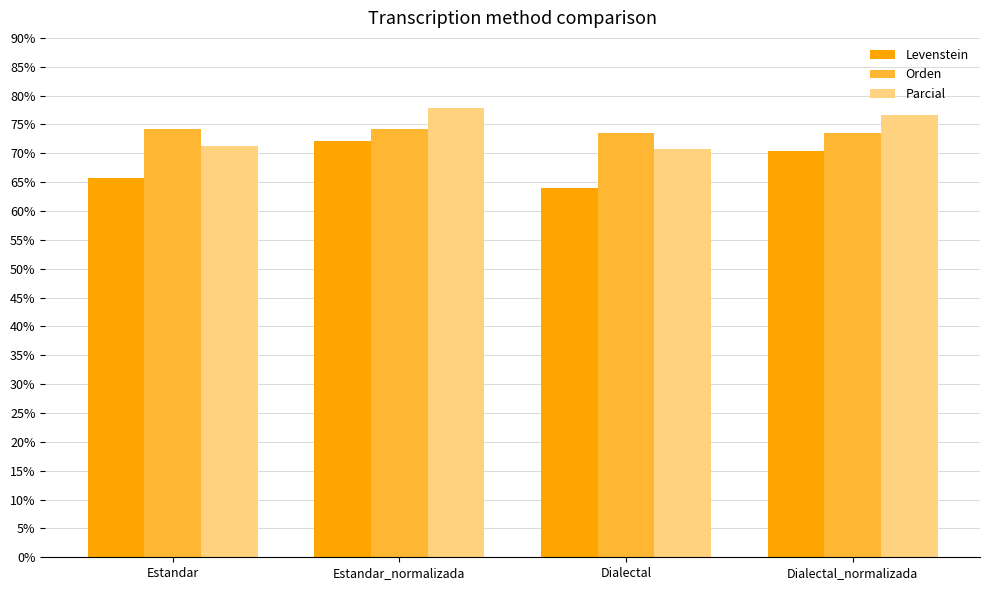

What is the spread (max minus min) of values at Dialectal_normalizada?

6.3